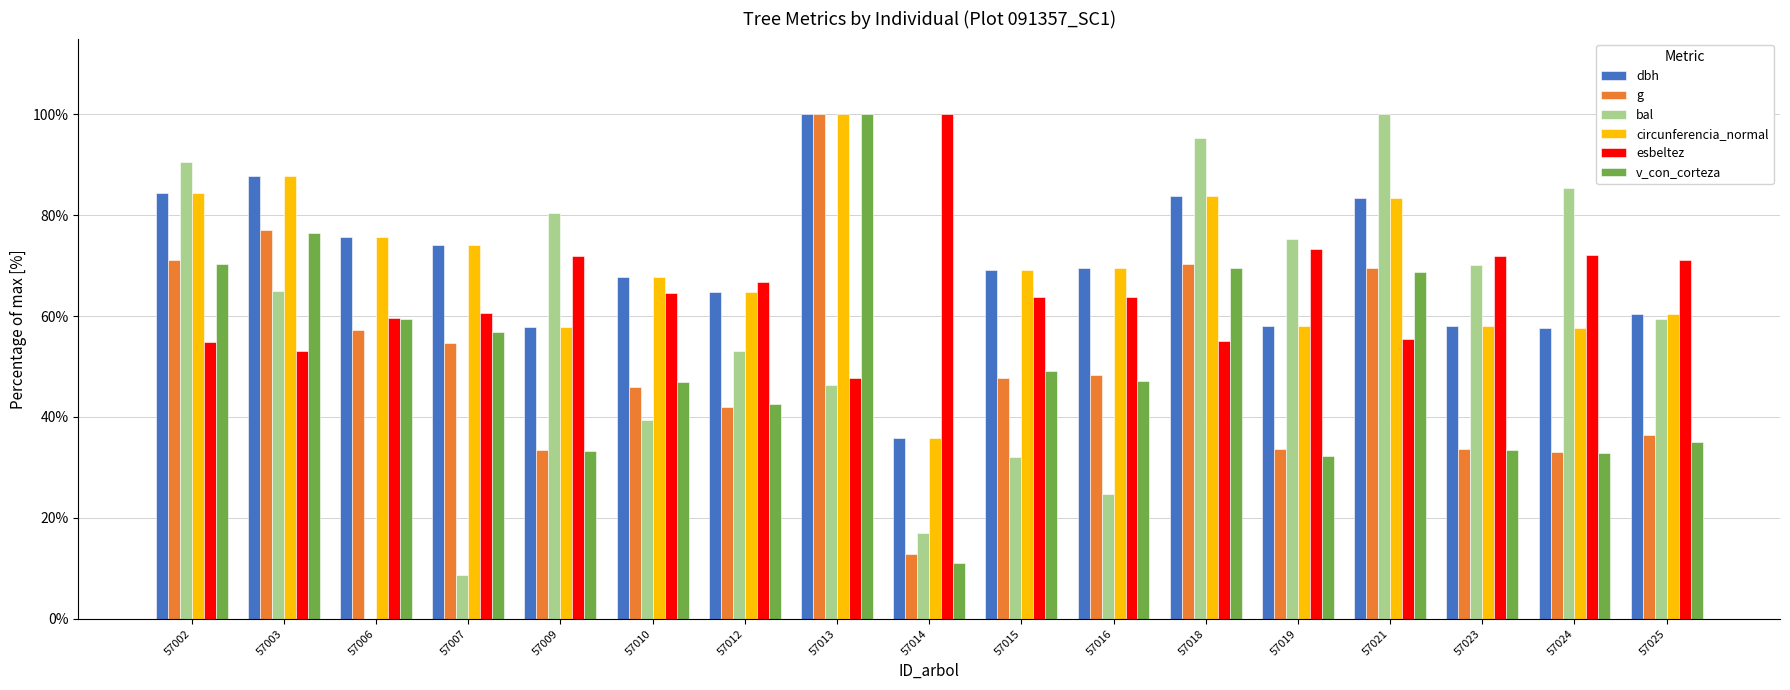

Is the value of esbeltez at 57018 greater than the value of bal at 57024?

No